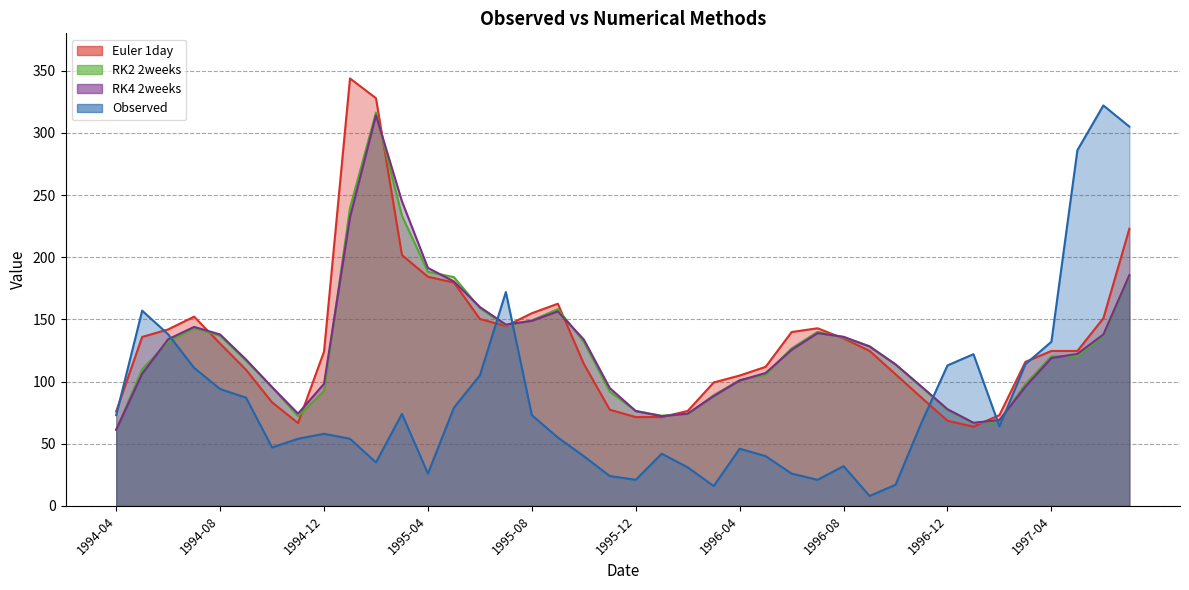

What is the label of the 21st point from the left?

1995-12